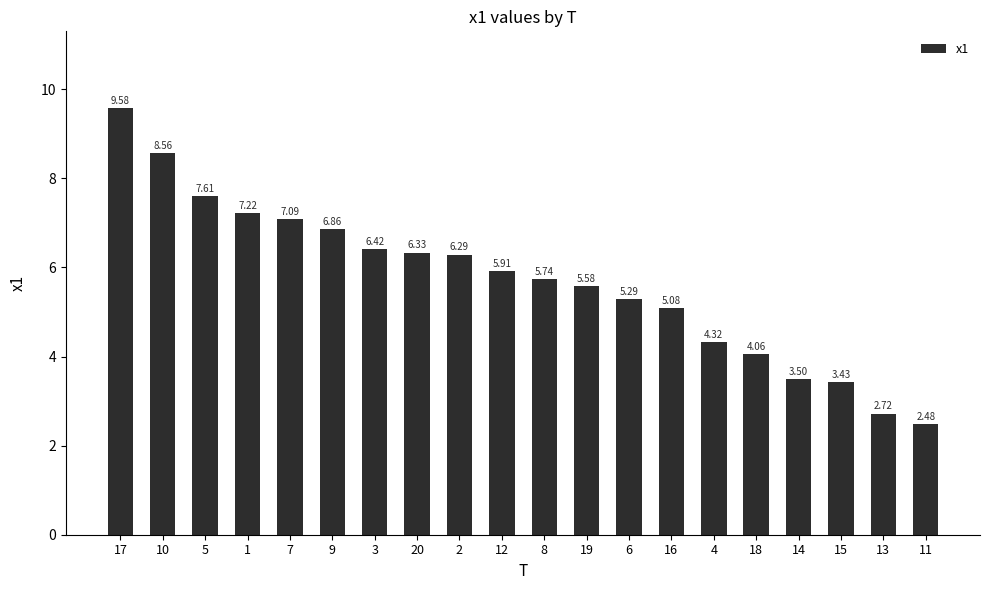

Rank the categories by value from lowest to highest.

11, 13, 15, 14, 18, 4, 16, 6, 19, 8, 12, 2, 20, 3, 9, 7, 1, 5, 10, 17